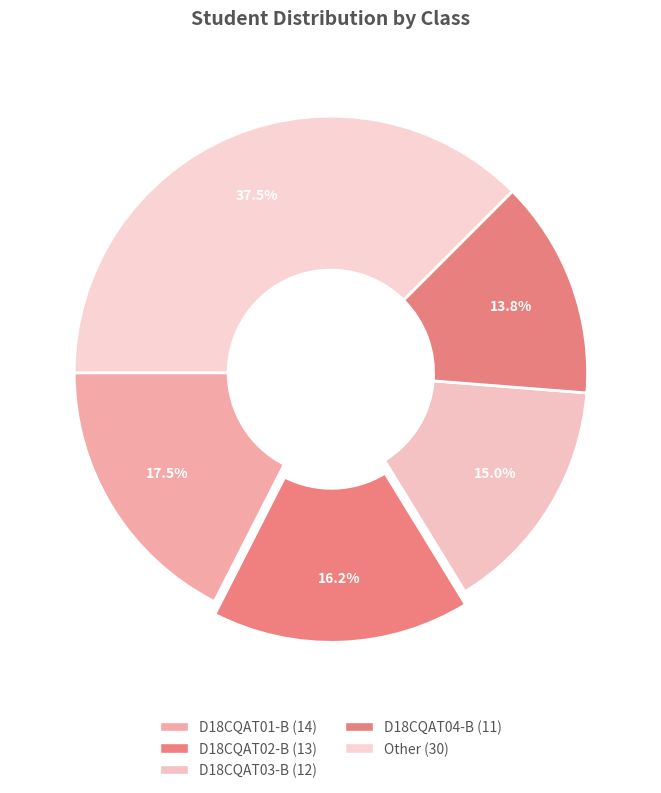

How many segments does this pie chart have?

5